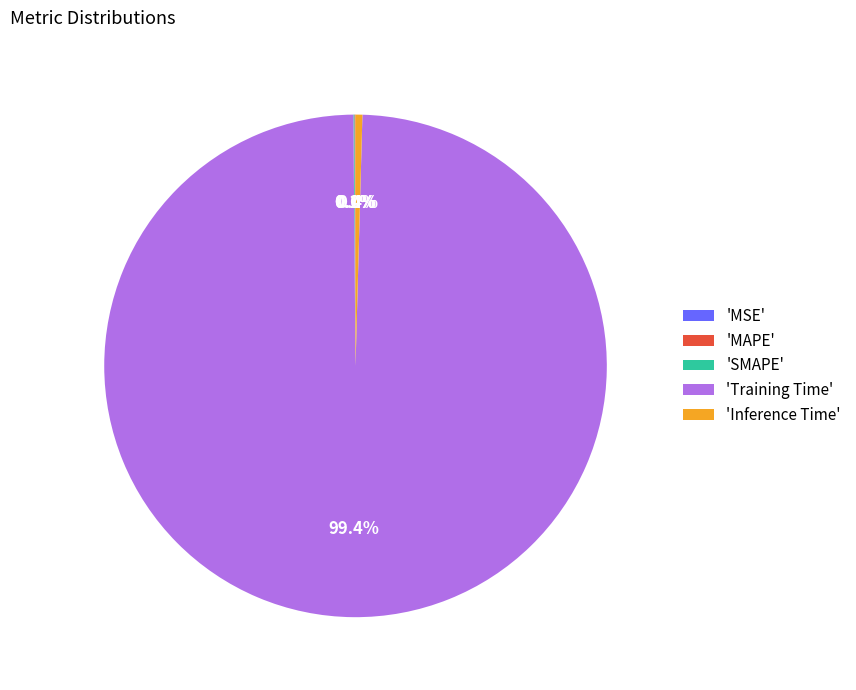

Which has a higher value, 'Inference Time' or 'Training Time'?

'Training Time'